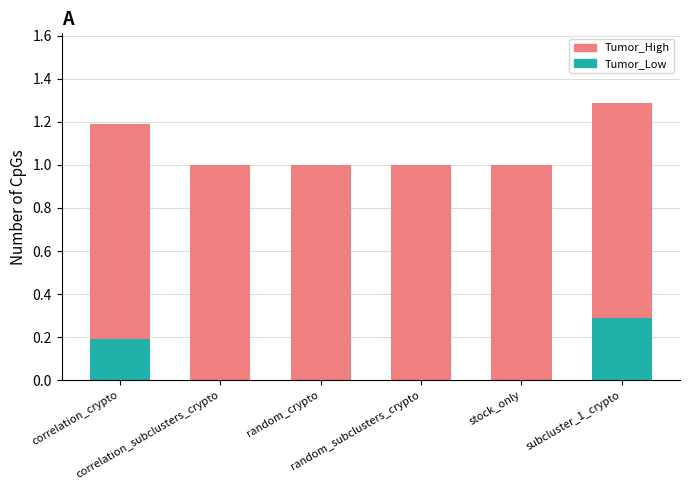

What are all the series names shown in the legend?

Tumor_High, Tumor_Low